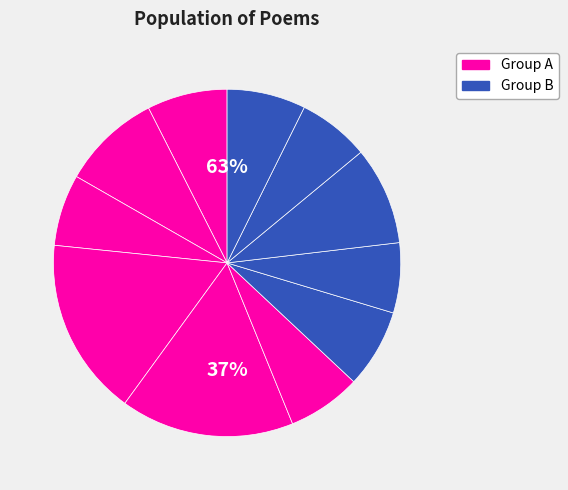

To the nearest percent, what is the difference between the largest and smallest slice percentages?

10%